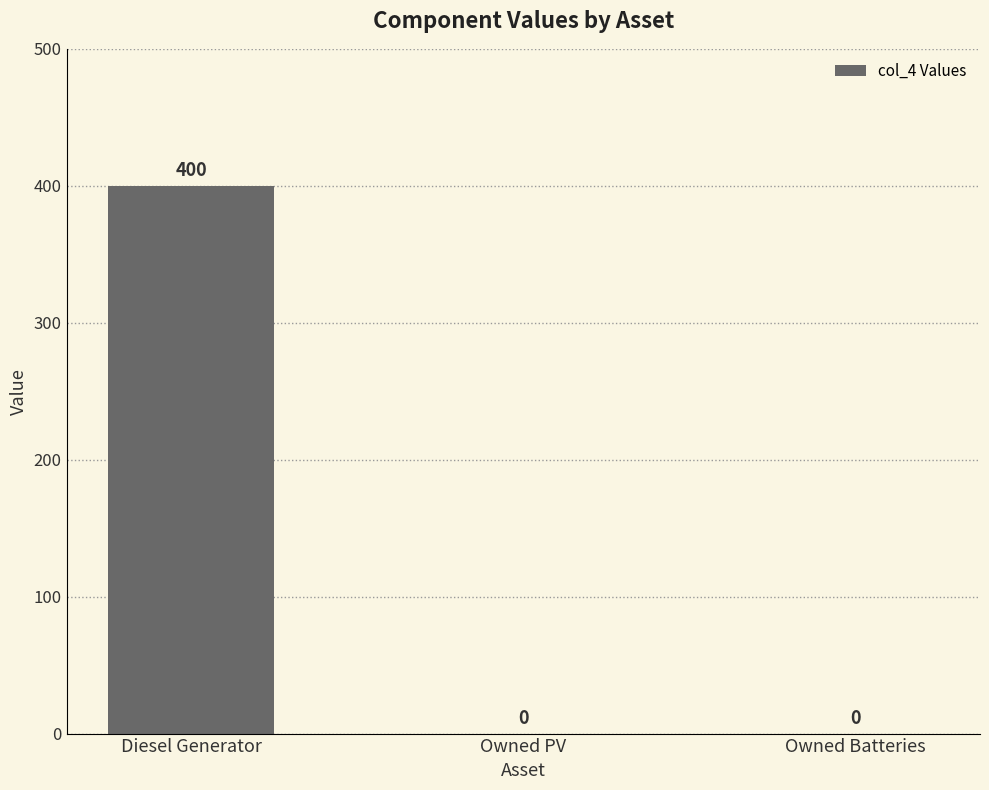

What is the sum of the values at Owned Batteries and Diesel Generator?

400